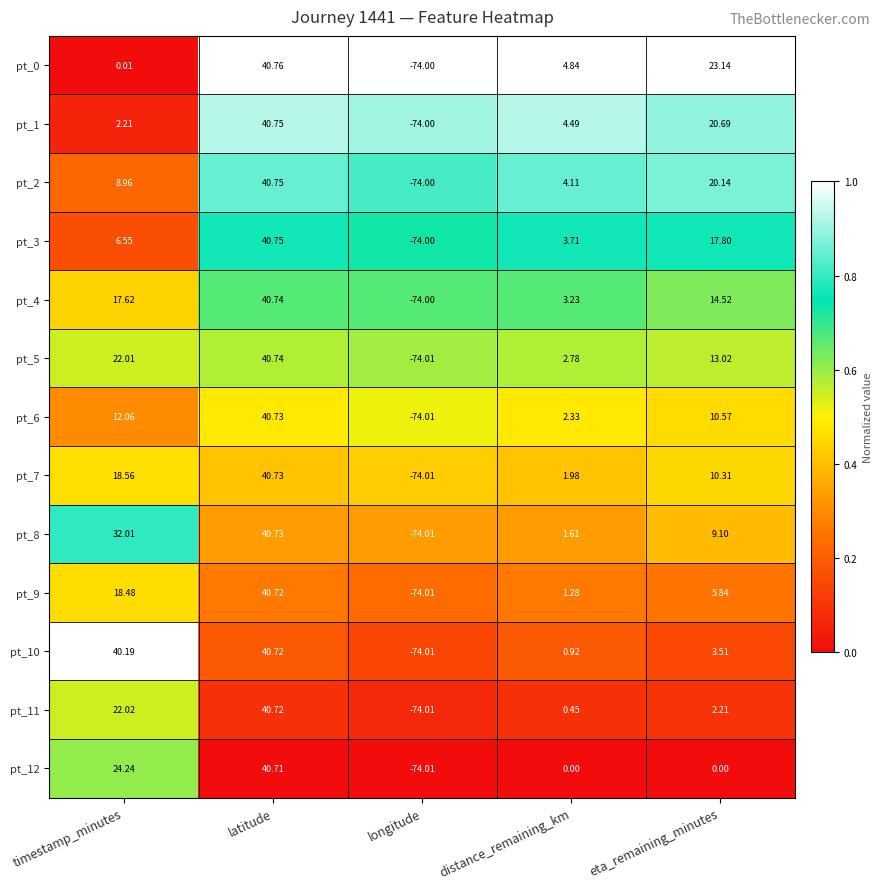

Count the number of categories in the chart.

5